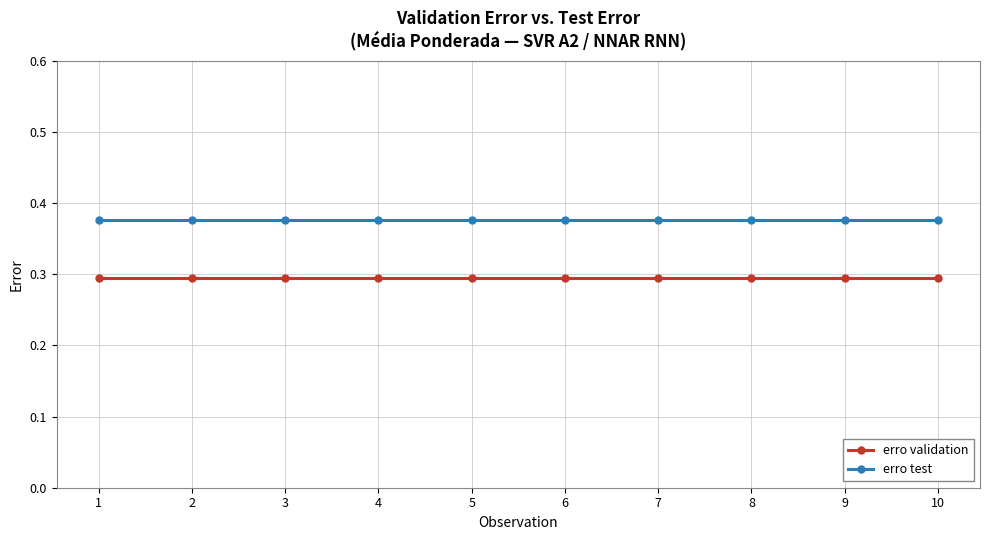

True or false: erro test and erro validation cross at least once.

False